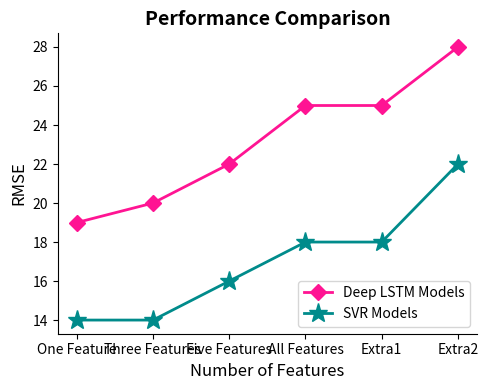

What is the difference between the SVR Models values at Five Features and One Feature?

2